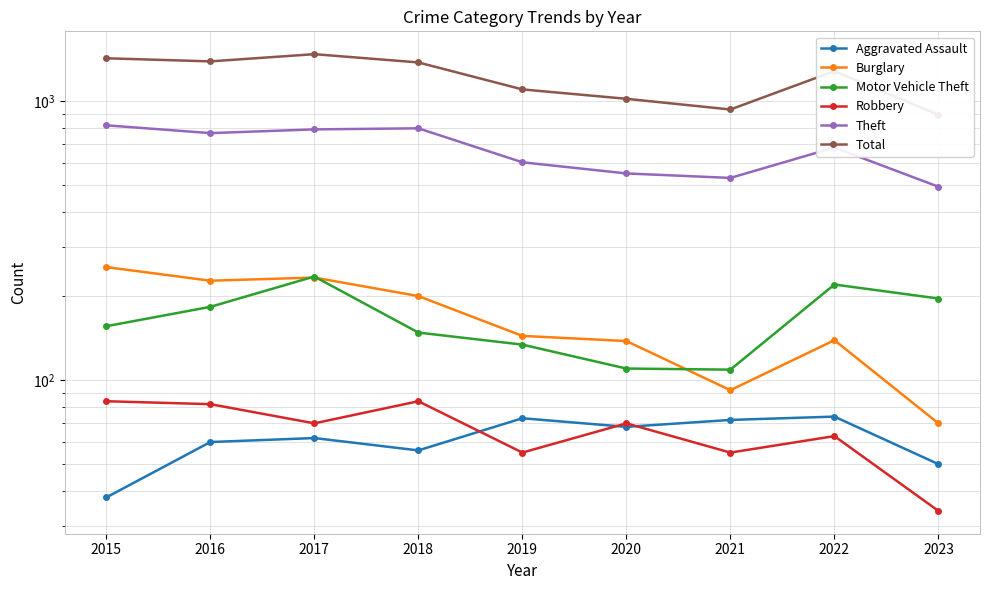

True or false: Robbery and Total cross at least once.

False